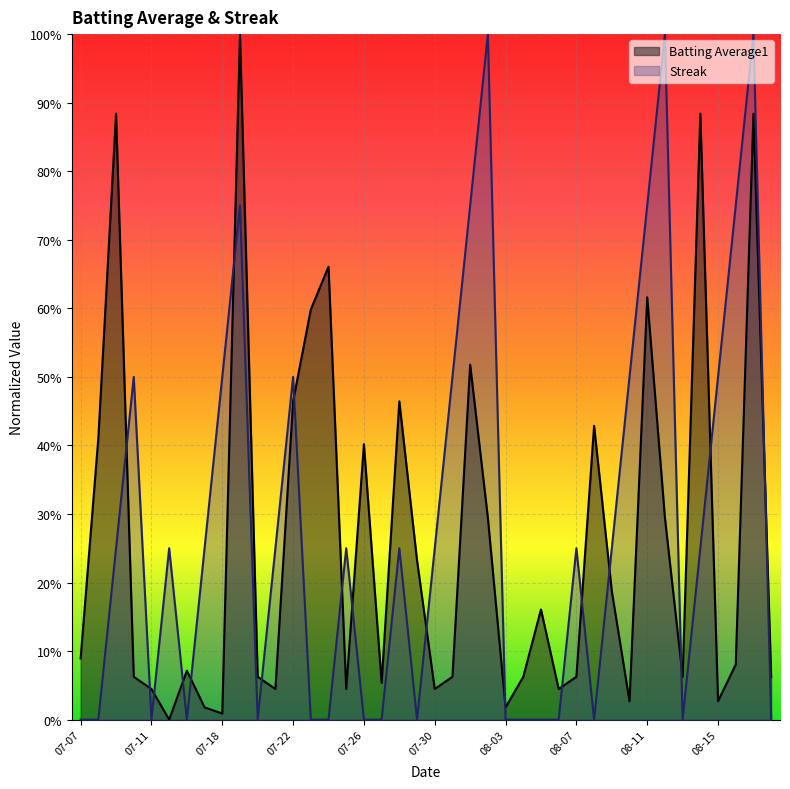

True or false: Streak and Batting Average1 intersect in this chart.

True